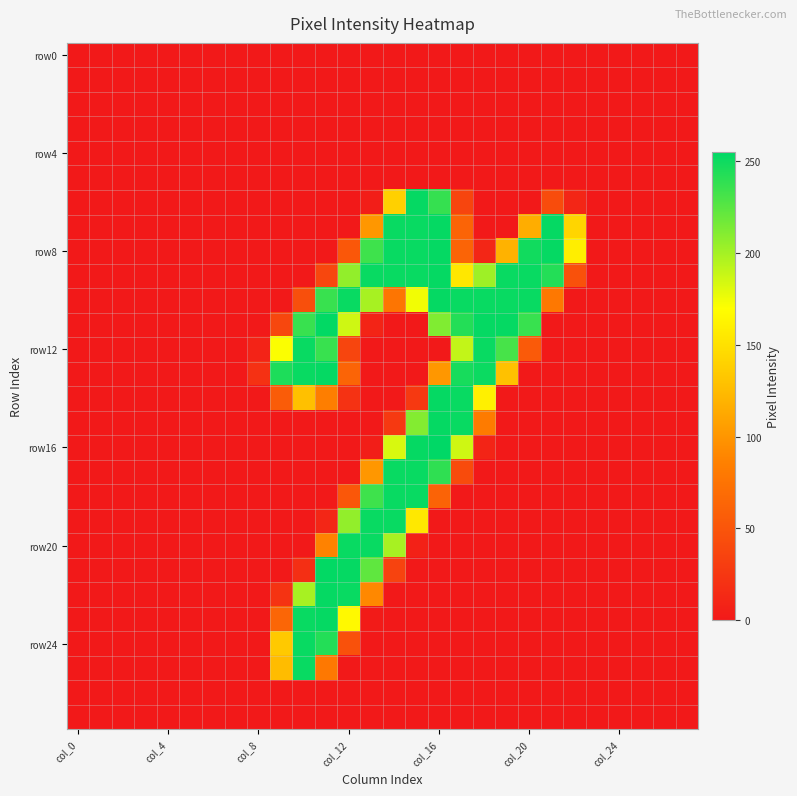

At which category is the sum across all series the highest?

col_16